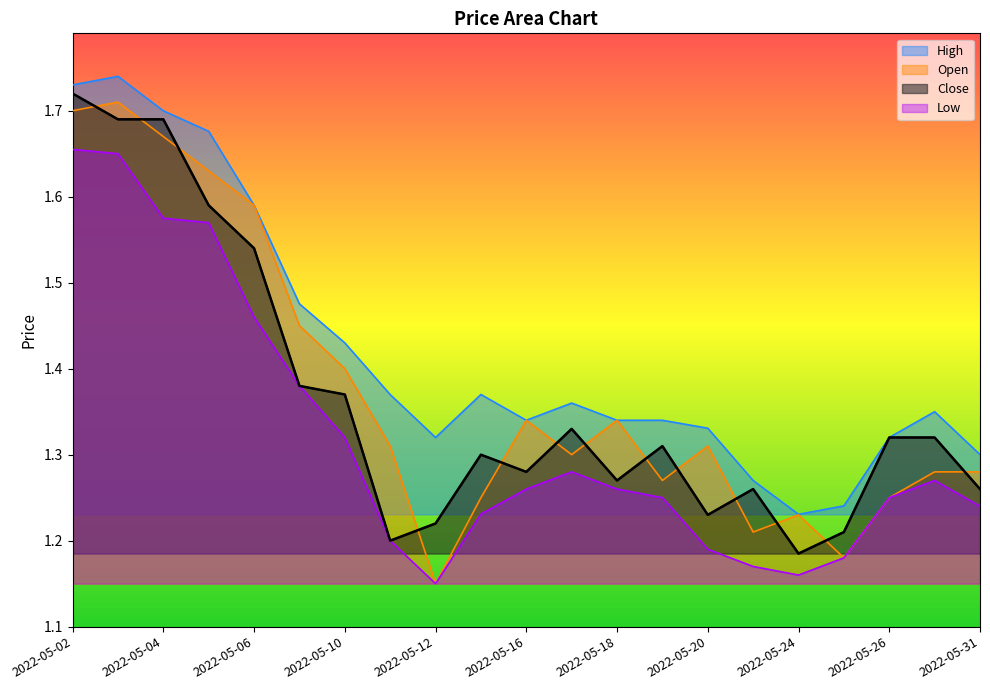

Reading left to right, extract all data points from this chart.

Close: 1.7	1.7	1.7	1.6	1.5	1.4	1.4	1.2	1.2	1.3	1.3	1.3	1.3	1.3	1.2	1.3	1.2	1.2	1.3	1.3	1.3
High: 1.7	1.7	1.7	1.7	1.6	1.5	1.4	1.4	1.3	1.4	1.3	1.4	1.3	1.3	1.3	1.3	1.2	1.2	1.3	1.4	1.3
Low: 1.7	1.6	1.6	1.6	1.5	1.4	1.3	1.2	1.1	1.2	1.3	1.3	1.3	1.2	1.2	1.2	1.2	1.2	1.2	1.3	1.2
Open: 1.7	1.7	1.7	1.6	1.6	1.4	1.4	1.3	1.1	1.2	1.3	1.3	1.3	1.3	1.3	1.2	1.2	1.2	1.2	1.3	1.3